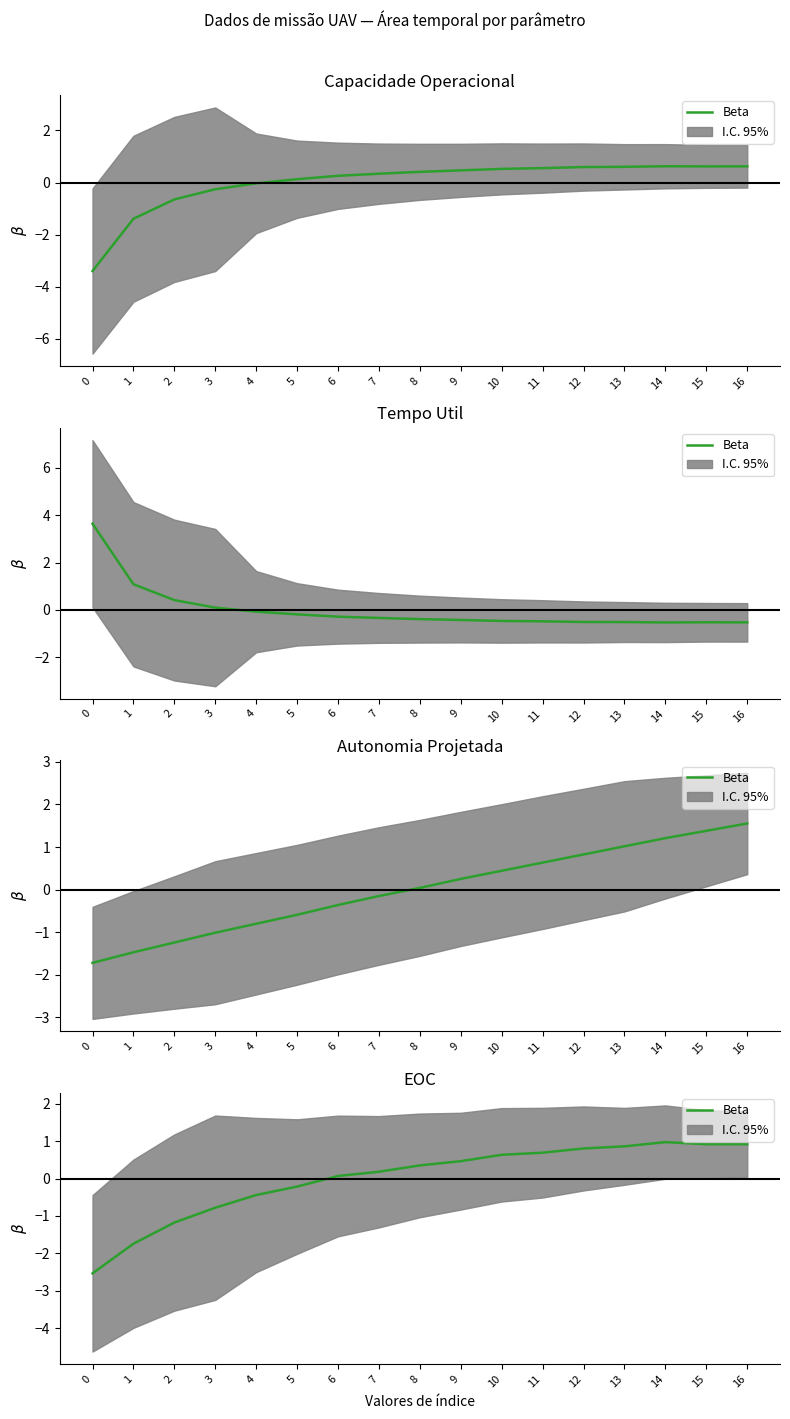

Is it true that the value at 11 is 0.7?

True